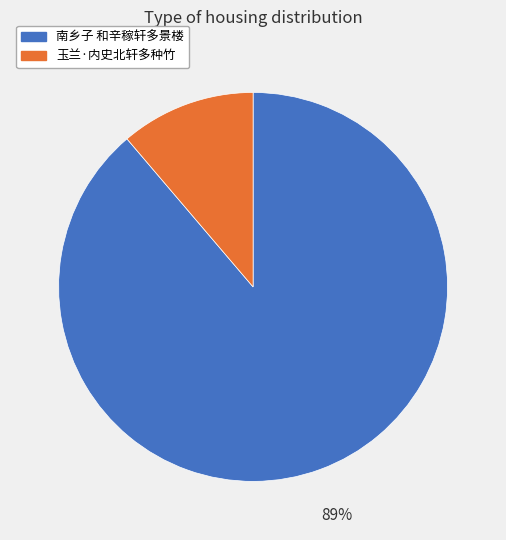

Is 南乡子 和辛稼轩多景楼 the majority of the pie?

Yes